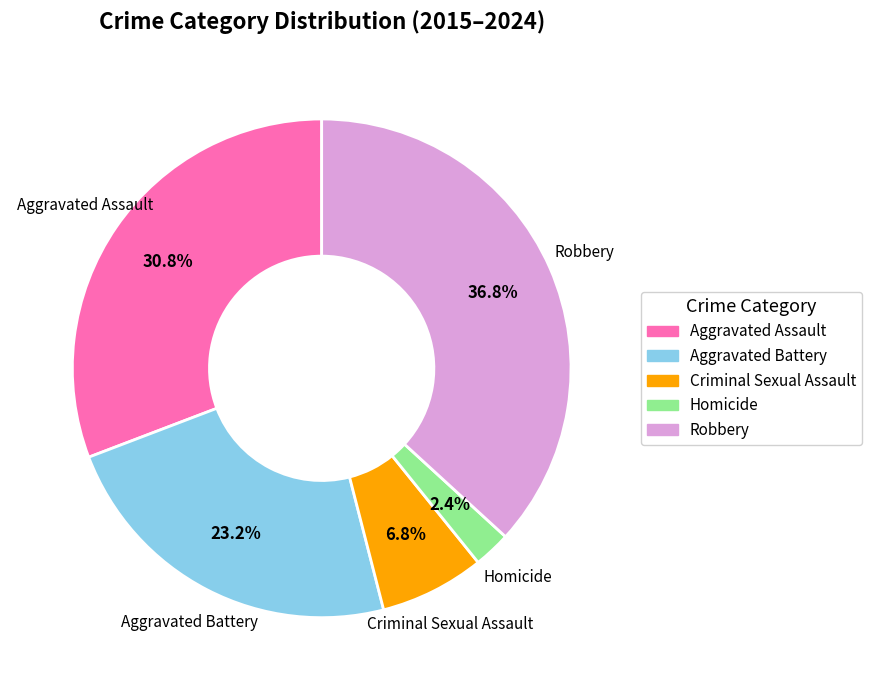

True or false: Homicide accounts for 16% of the total.

False